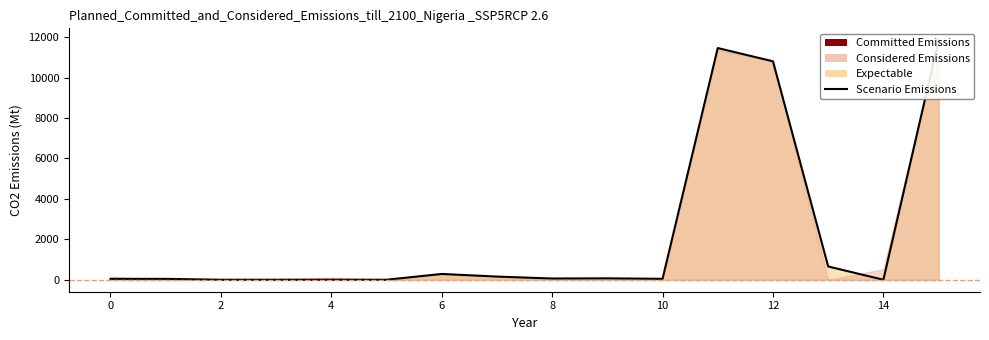

What value does the data have at 9?

69.0